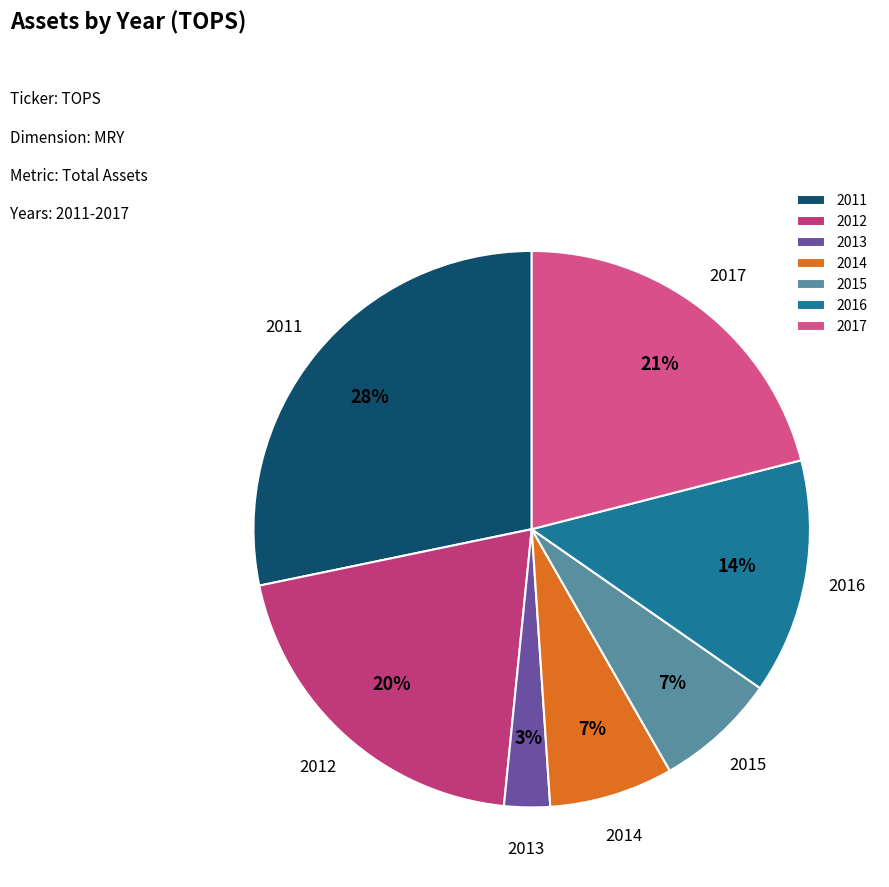

How many segments does this pie chart have?

7